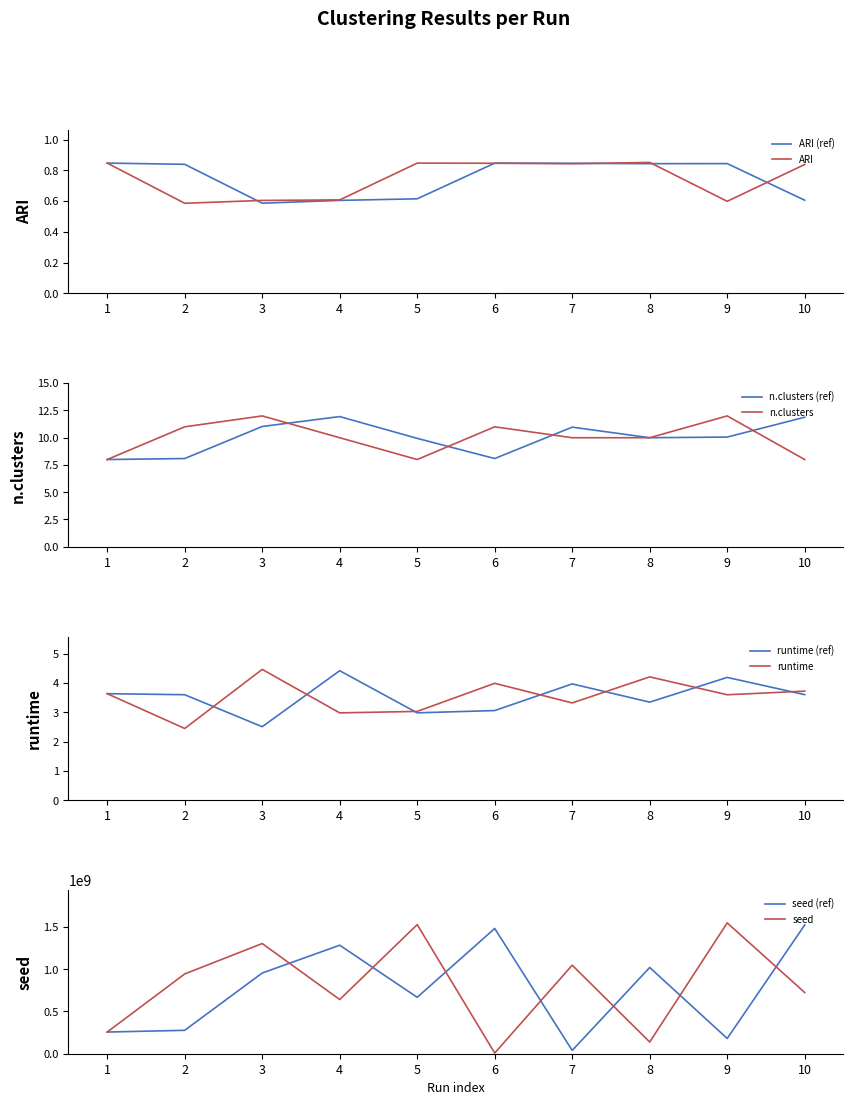

What is the sum of the ARI values at 3 and 2?

1.2